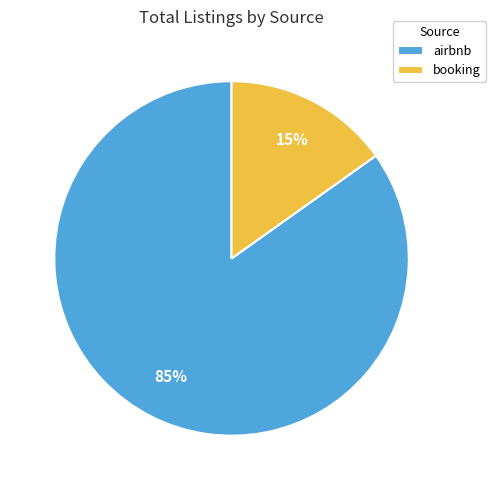

Which category accounts for the majority?

airbnb